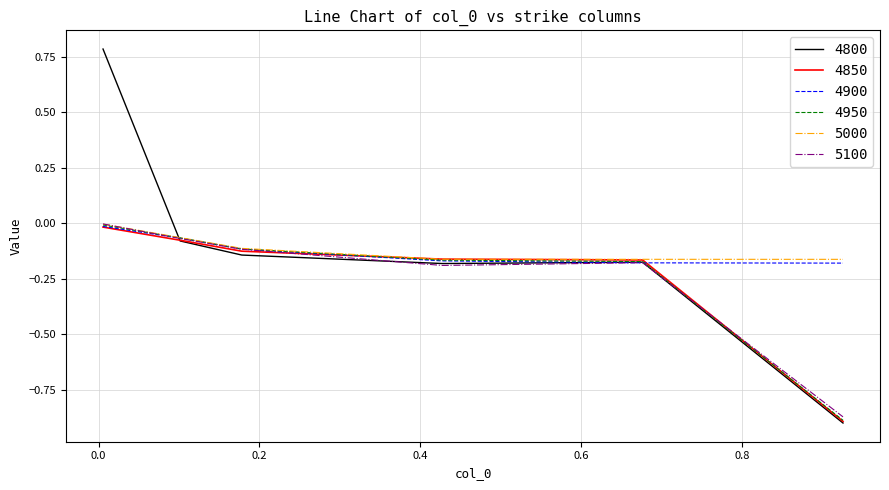

What is the maximum value shown in the chart?

0.8